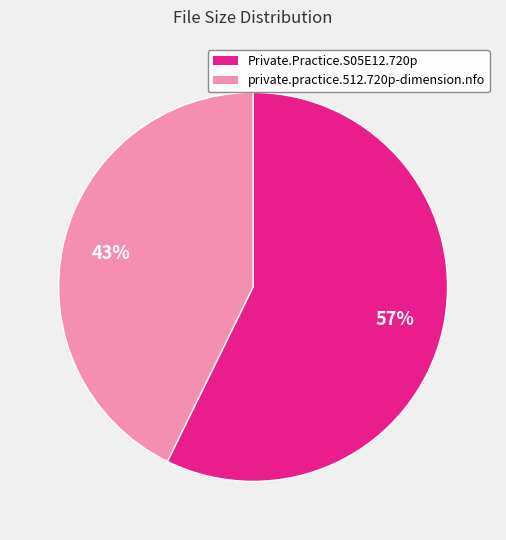

Is there any slice that represents more than half of the pie?

Yes